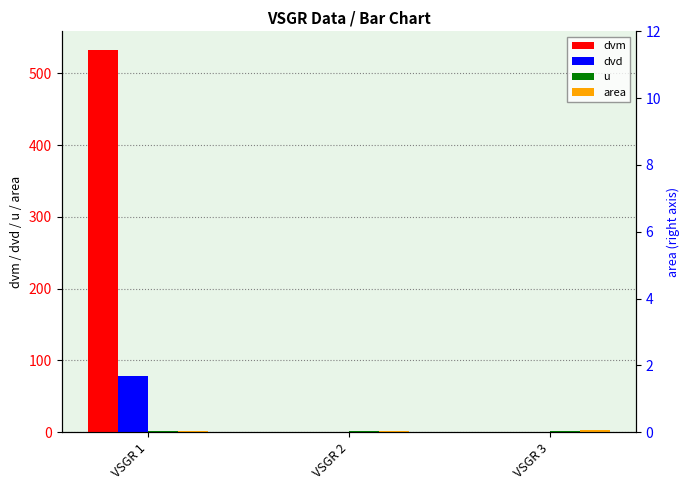

What is the sum of the dvm values at VSGR 3 and VSGR 1?

532